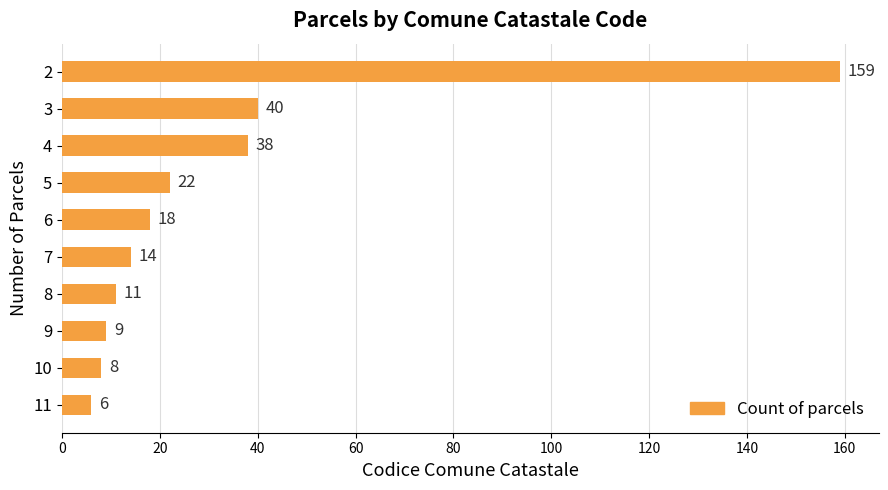

List the labels in order of value, smallest first.

11, 10, 9, 8, 7, 6, 5, 4, 3, 2